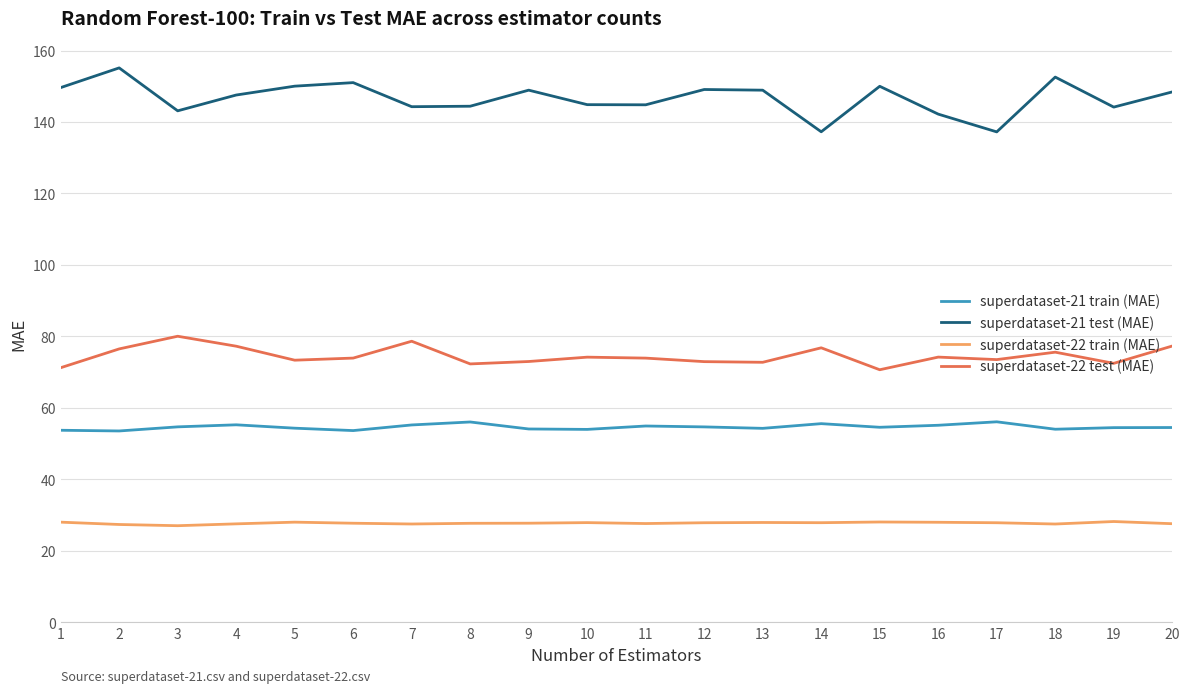

Is the value of superdataset-21 test (MAE) at 6 greater than the value of superdataset-21 train (MAE) at 19?

Yes